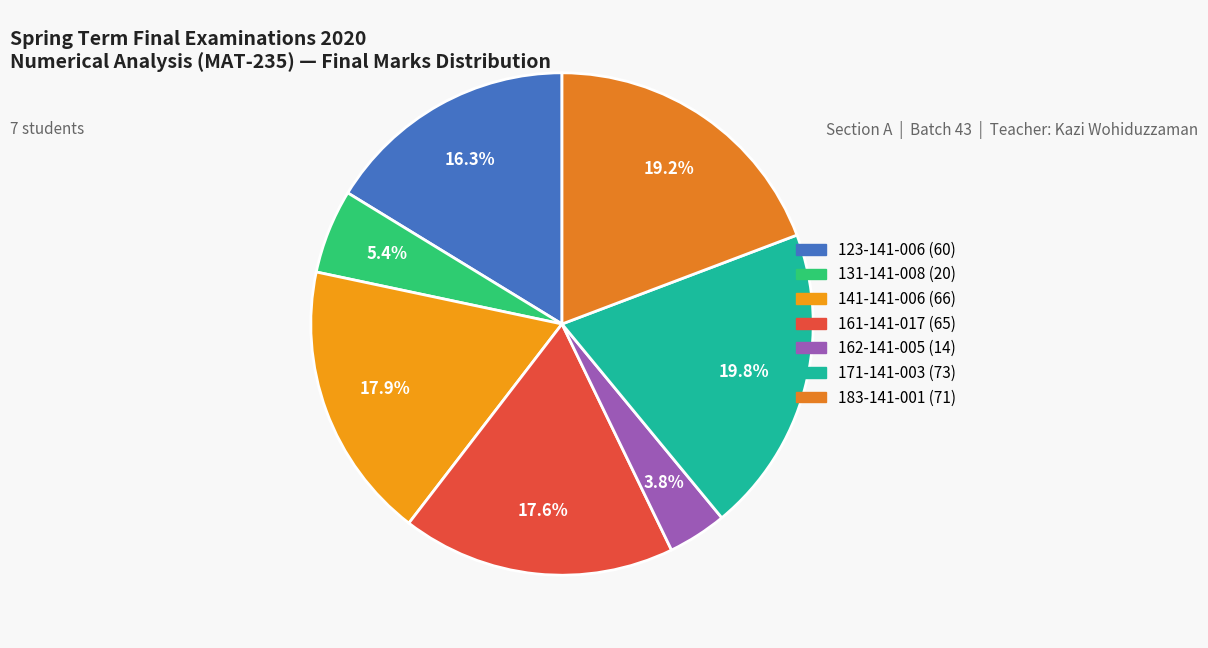

How many segments does this pie chart have?

7